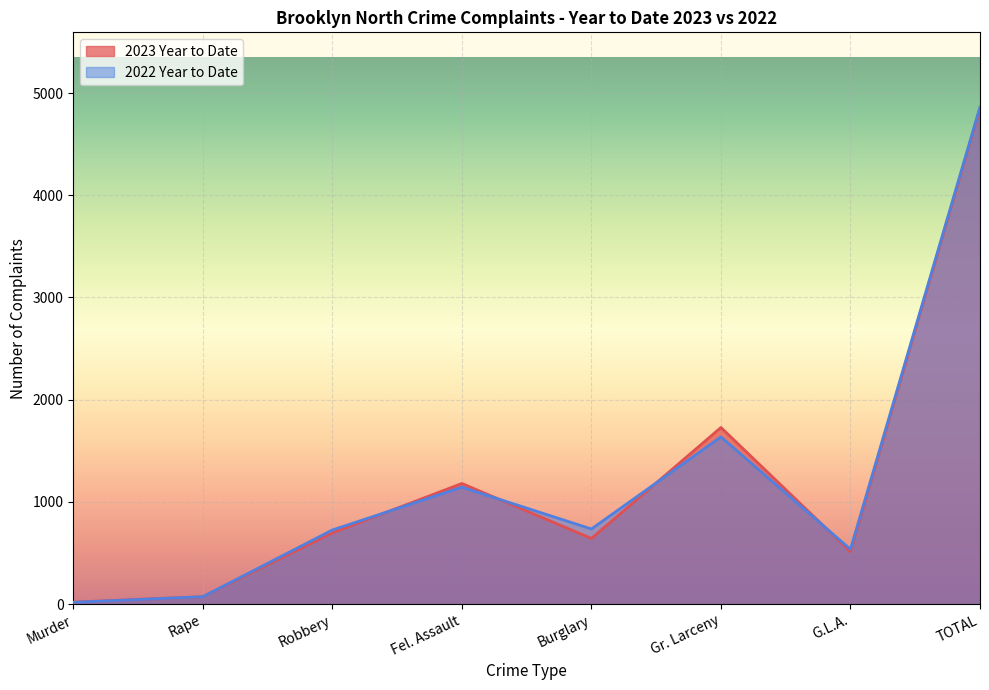

What is the label of the 5th point from the left?

Burglary